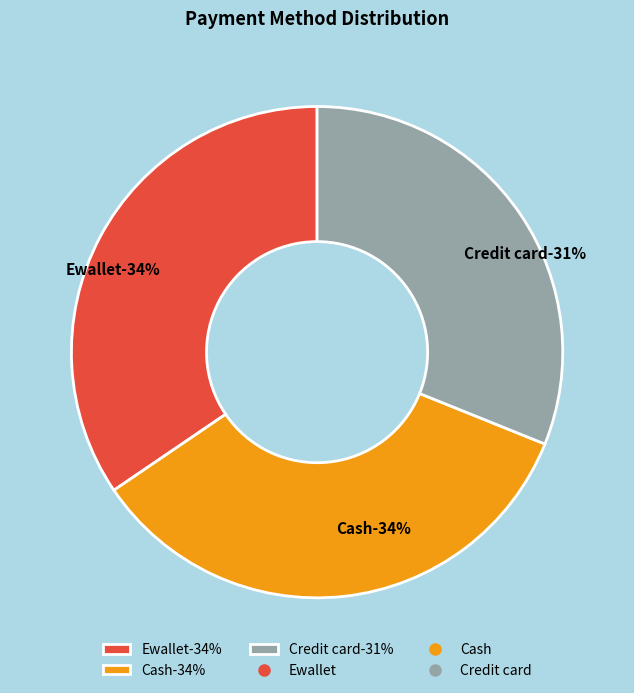

Which has a higher value, Credit card or Ewallet?

Ewallet